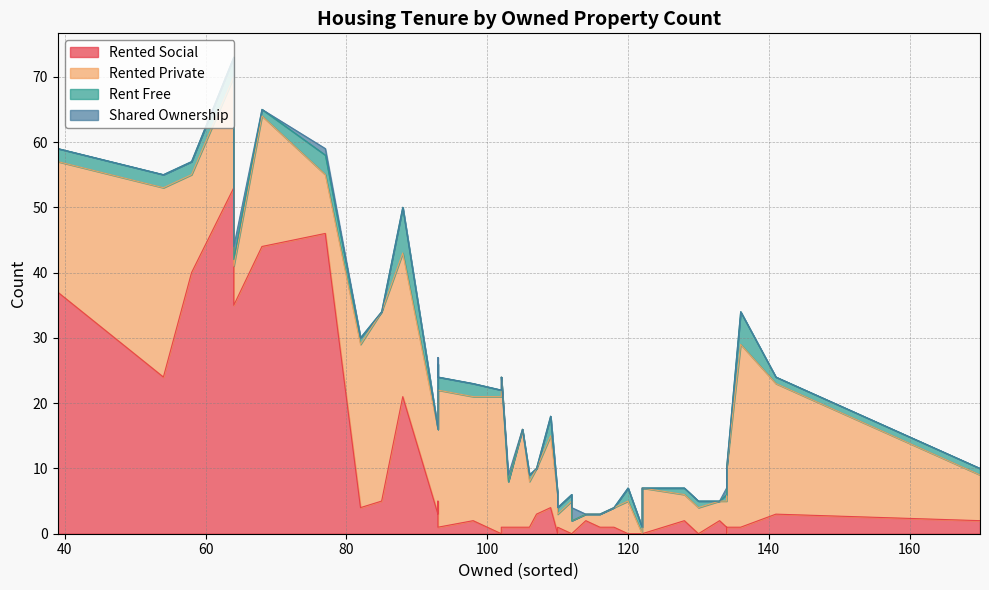

True or false: shared_ownership has a value of -1 at 36.

False